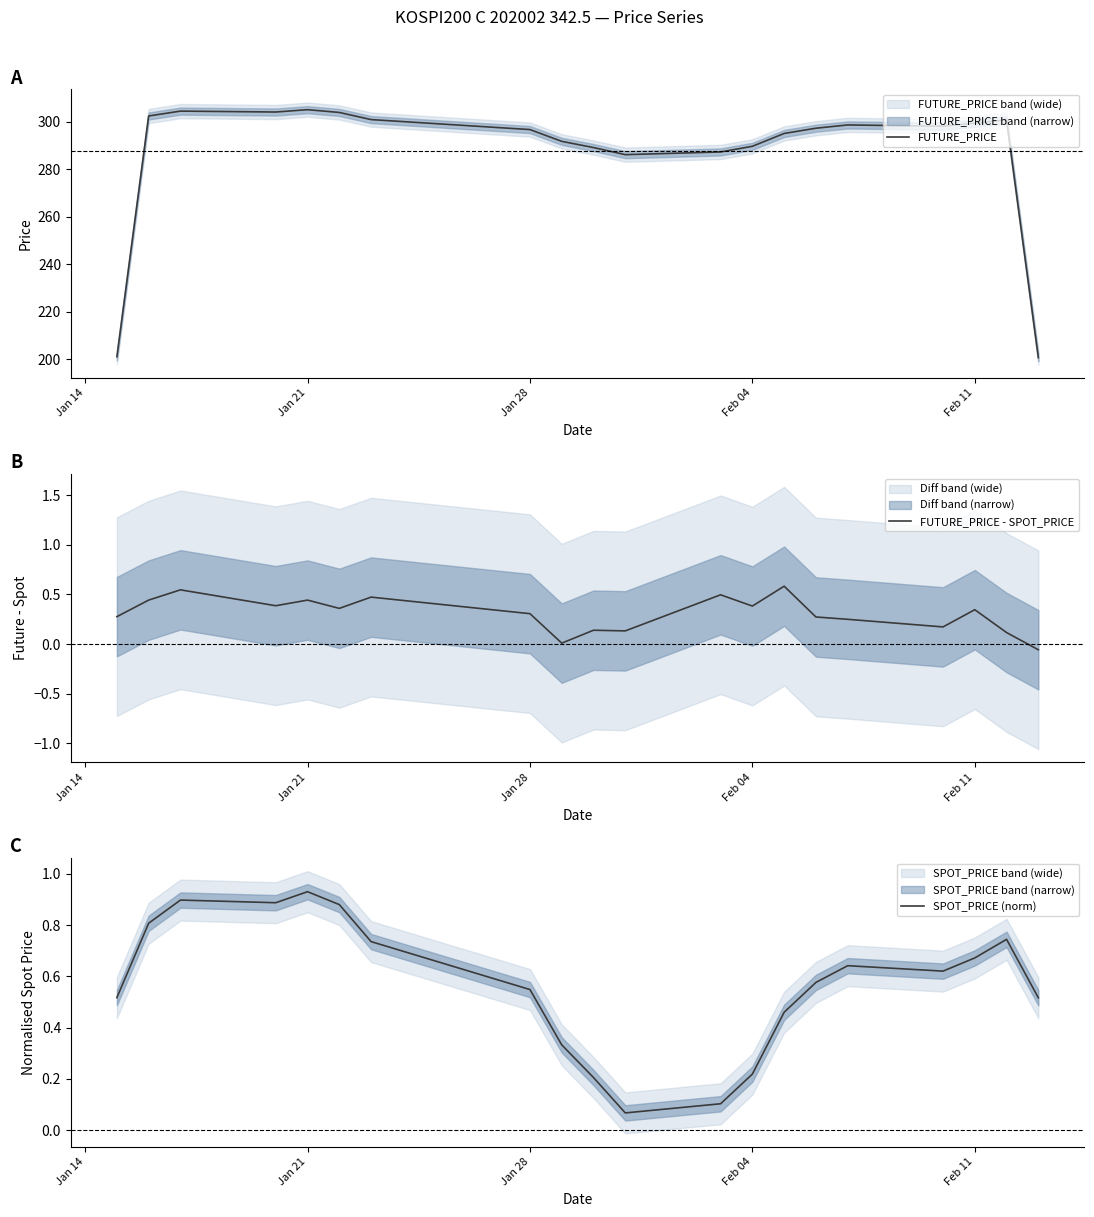

True or false: SPOT_PRICE (norm) and FUTURE_PRICE intersect in this chart.

False